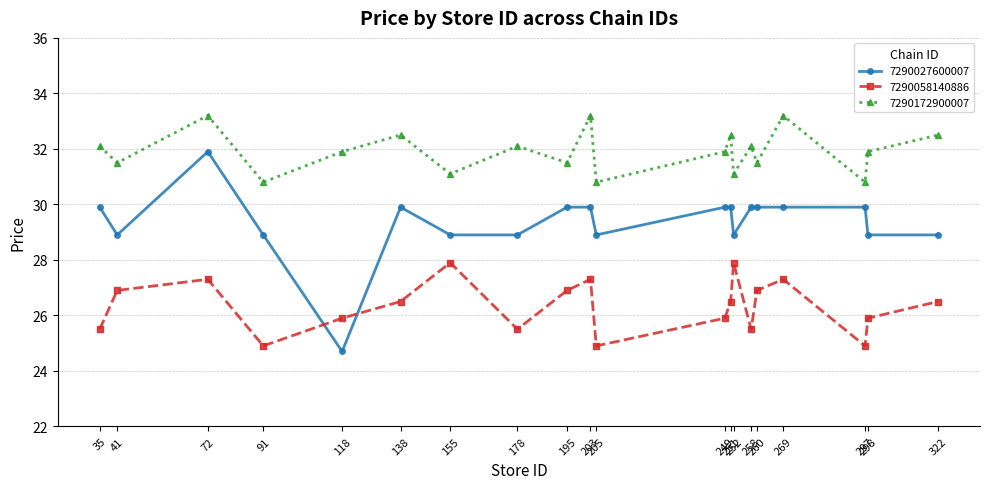

Rank the series at 203 from highest to lowest value.

7290172900007, 7290027600007, 7290058140886